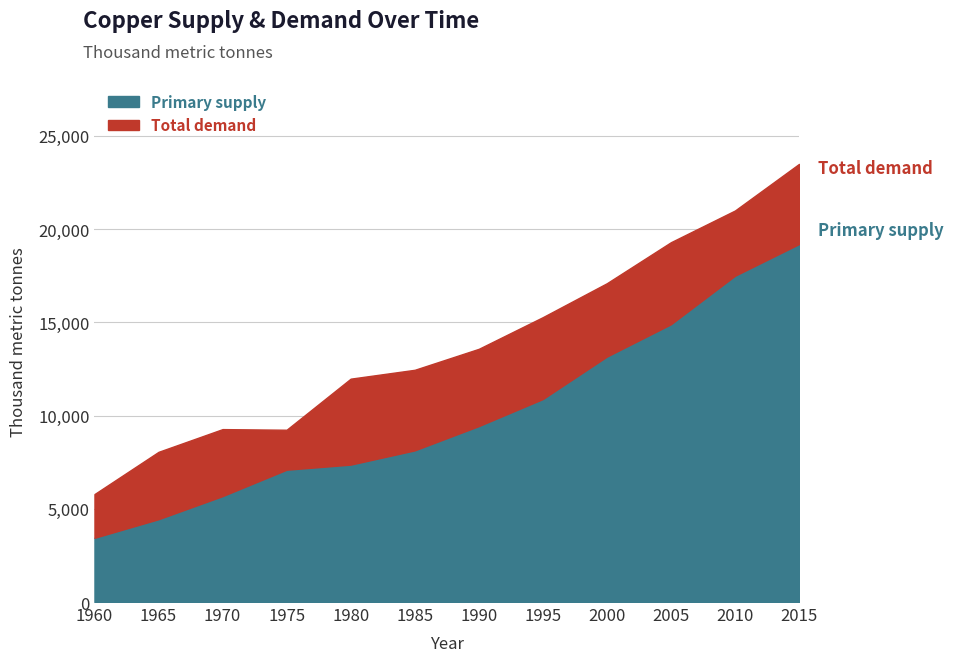

What is the difference between the maximum and minimum values in the Primary supply series?

15754.5